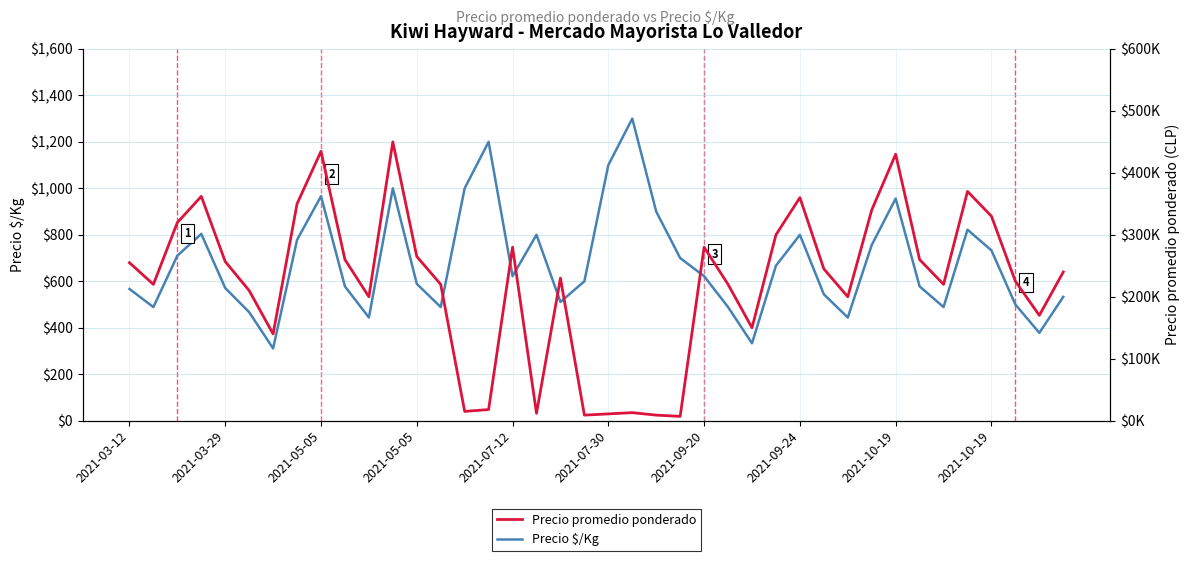

Between 21 and 32, which series saw the biggest shift?

Precio promedio ponderado